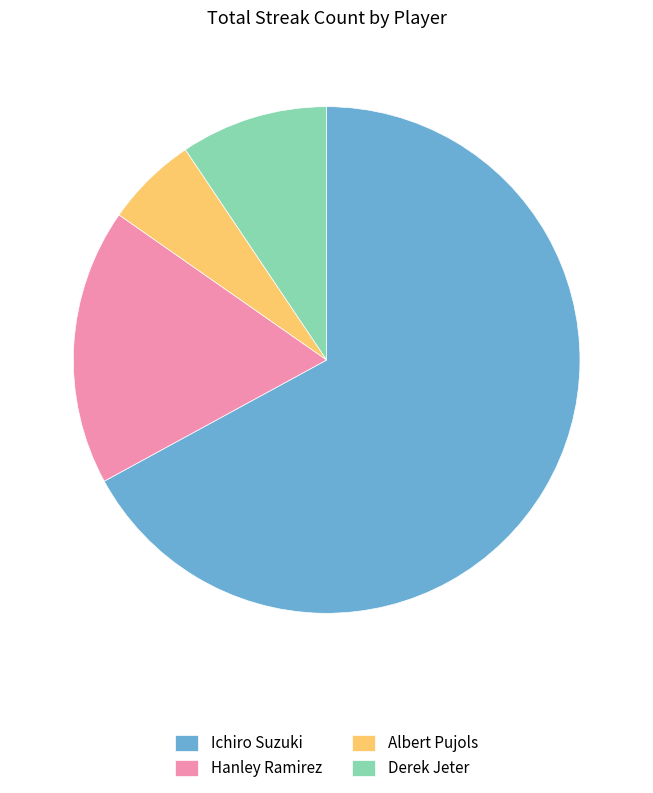

The Hanley Ramirez slice represents 18% of the pie. True or false?

True